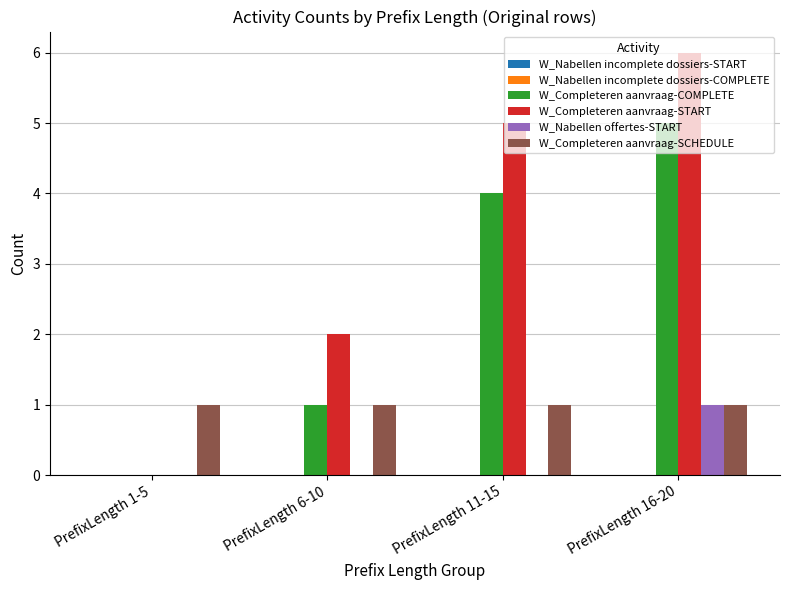

At which category is the sum across all series the highest?

PrefixLength 16-20